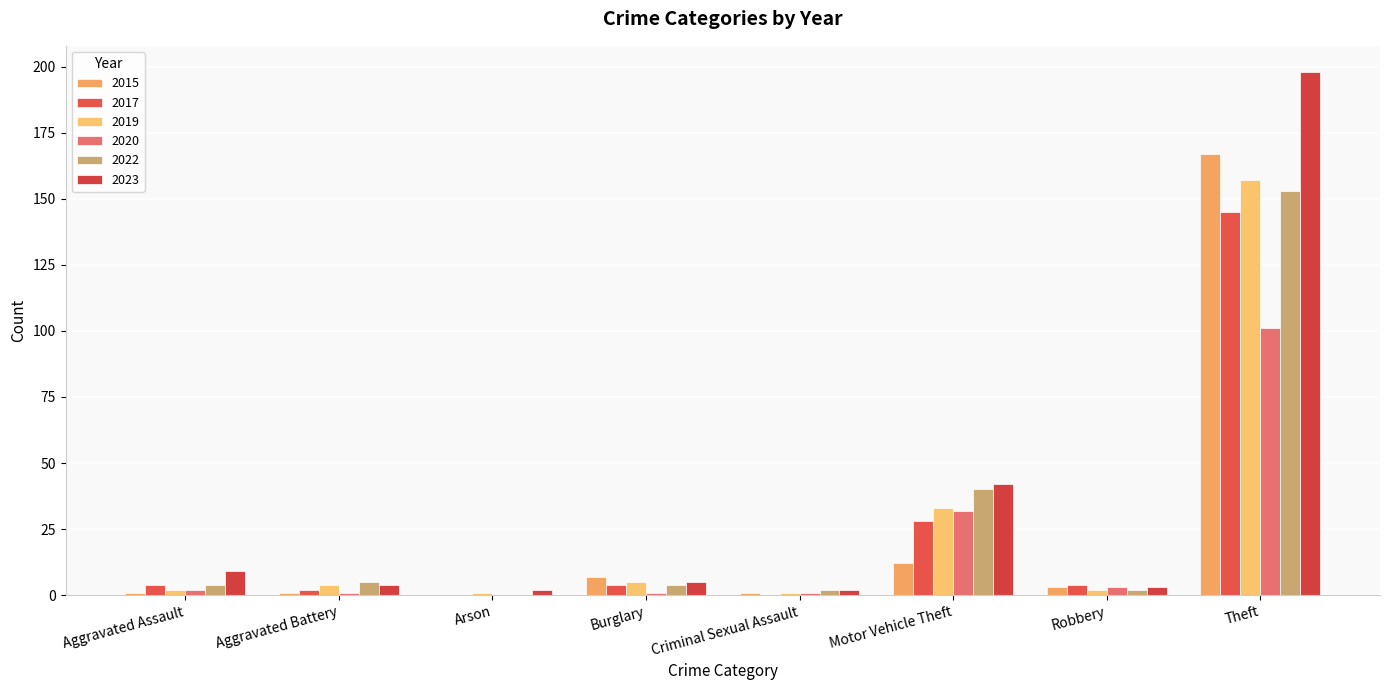

What are all the series names shown in the legend?

2015, 2017, 2019, 2020, 2022, 2023